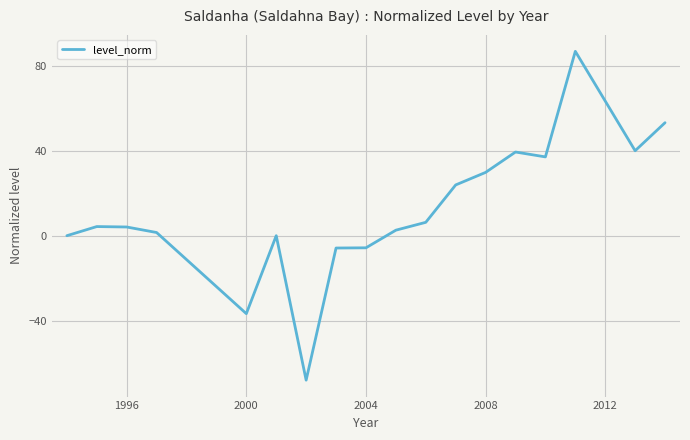

What is the minimum value shown in the chart?

-68.0